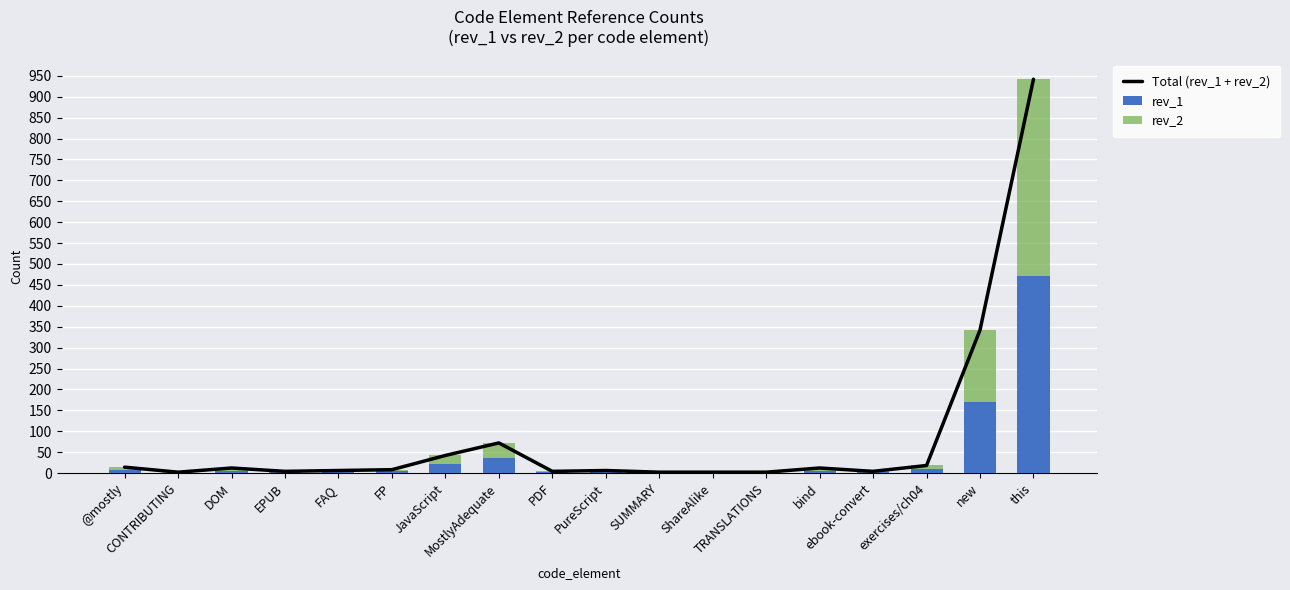

Reading left to right, transcribe all the data shown in this chart.

Total (rev_1 + rev_2): @mostly=14	CONTRIBUTING=2	DOM=12	EPUB=4	FAQ=6	FP=8	JavaScript=42	MostlyAdequate=72	PDF=4	PureScript=6	SUMMARY=2	ShareAlike=2	TRANSLATIONS=2	bind=12	ebook-convert=4	exercises/ch04=18	new=342	this=942
rev_1: @mostly=7	CONTRIBUTING=1	DOM=6	EPUB=2	FAQ=3	FP=4	JavaScript=21	MostlyAdequate=36	PDF=2	PureScript=3	SUMMARY=1	ShareAlike=1	TRANSLATIONS=1	bind=6	ebook-convert=2	exercises/ch04=9	new=171	this=471
rev_2: @mostly=7	CONTRIBUTING=1	DOM=6	EPUB=2	FAQ=3	FP=4	JavaScript=21	MostlyAdequate=36	PDF=2	PureScript=3	SUMMARY=1	ShareAlike=1	TRANSLATIONS=1	bind=6	ebook-convert=2	exercises/ch04=9	new=171	this=471